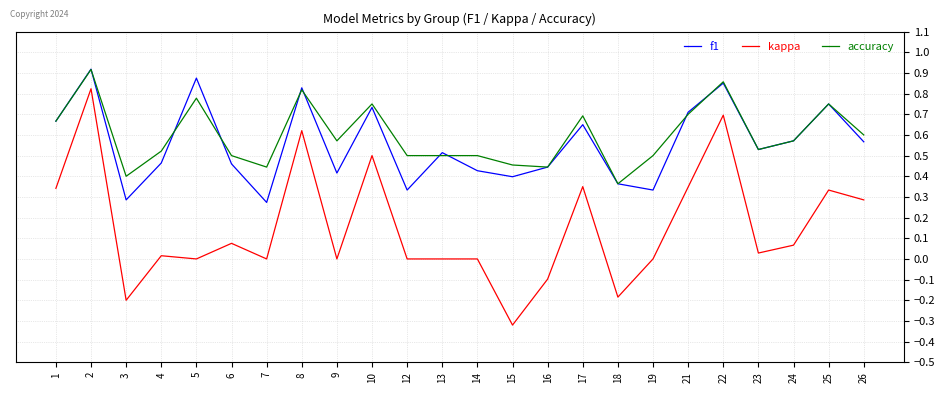

True or false: accuracy and kappa cross at least once.

False